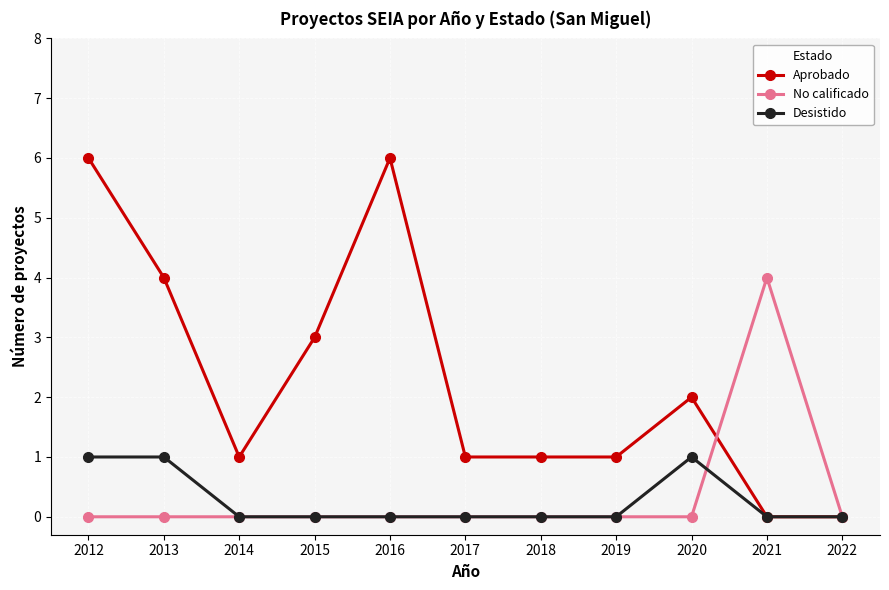

At which category is the sum across all series the highest?

2012